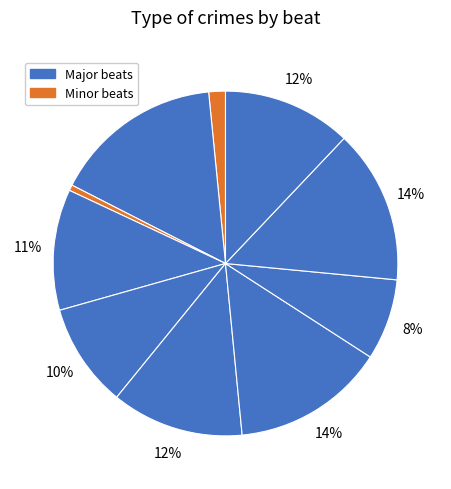

How many segments does this pie chart have?

10